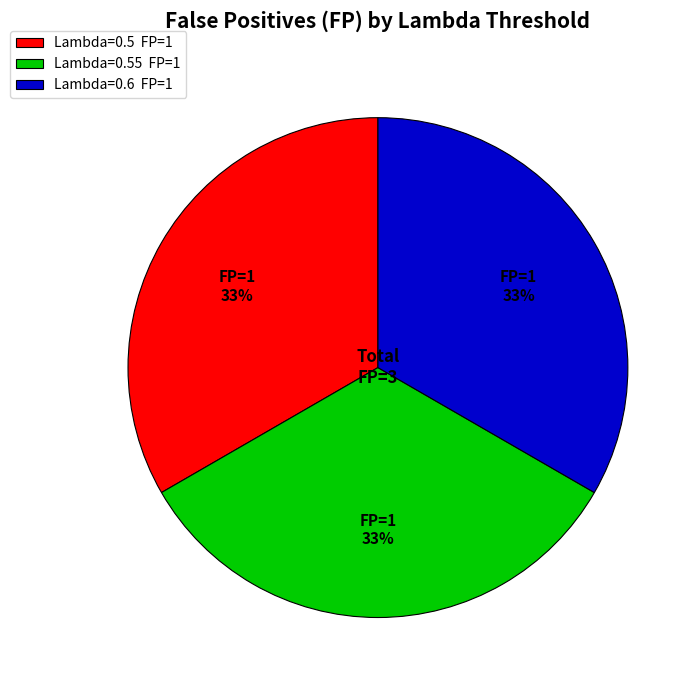

Is it true that Lambda=0.55 FP=1 is 33% of the pie?

True